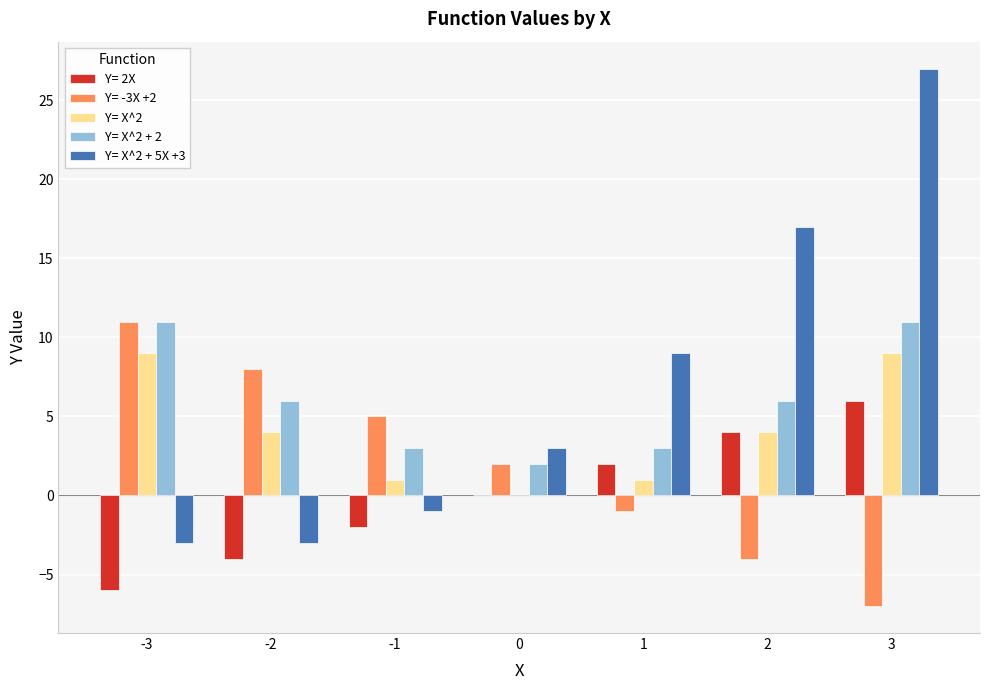

True or false: Y= -3X +2 has a value of 5 at -1.

True